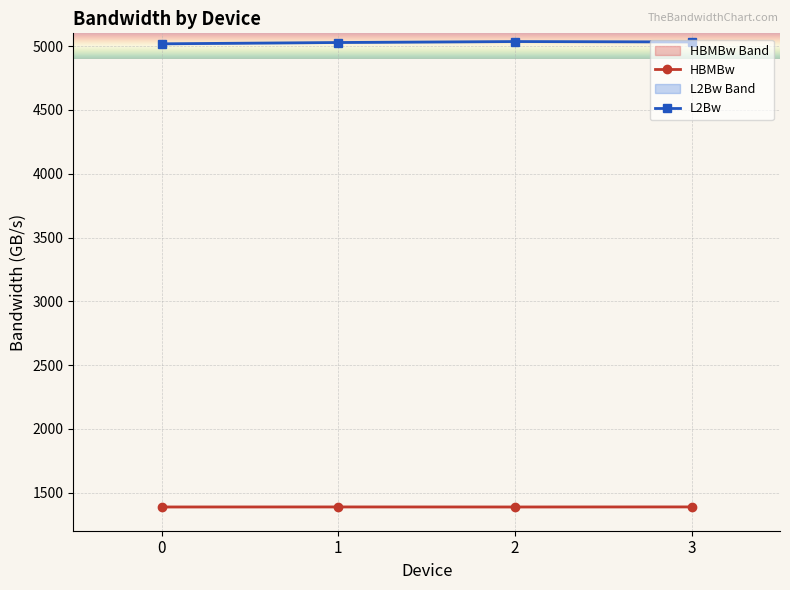

The value of L2Bw at 1 is 8732.0. True or false?

False